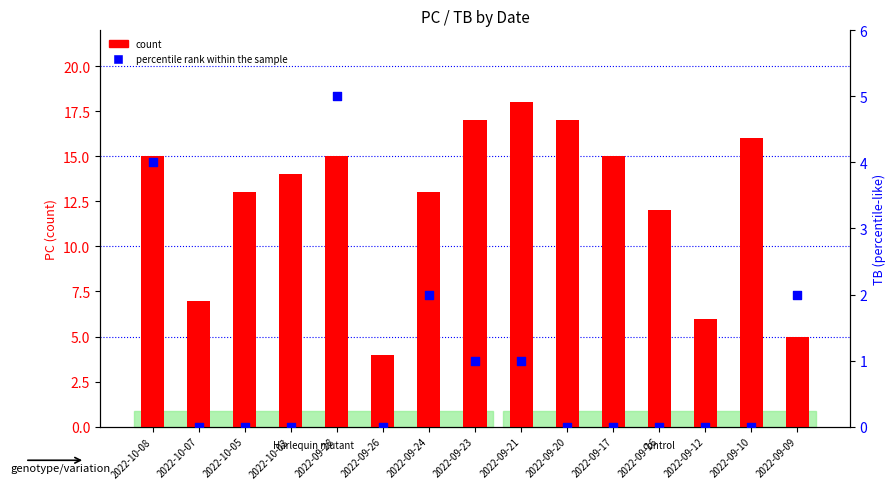

Which series reaches the minimum Y coordinate?

percentile rank within the sample